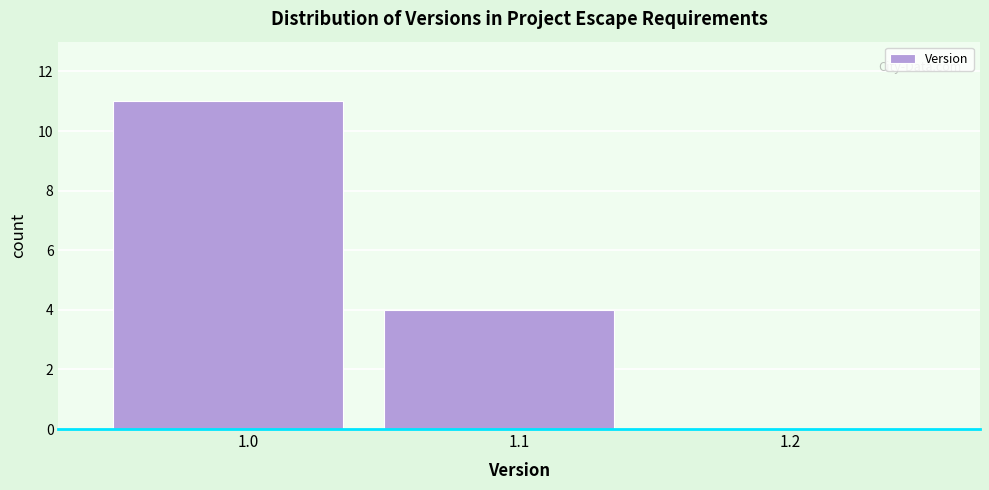

Reading left to right, transcribe this chart: for each bar, give the range it covers on the x-axis and its height. The values are not printed on the chart, so give them approximately, as read against the axis.

0.95 to 1.05: 11
1.05 to 1.15: 4
1.15 to 1.25: 0